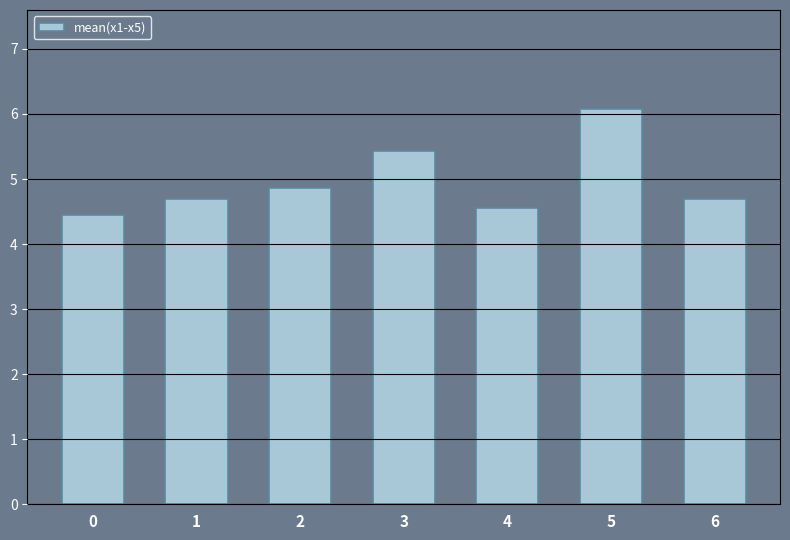

What is the ratio of the value at 1 to the value at 2?

1.0